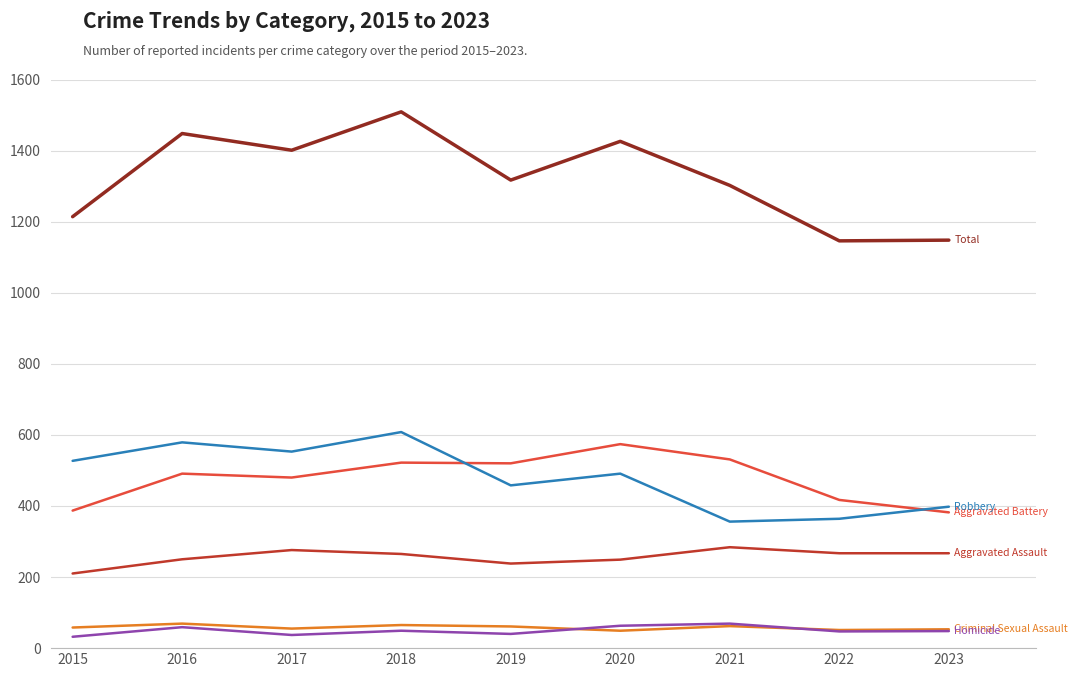

What is the difference between the highest and lowest values at 2019?

1277